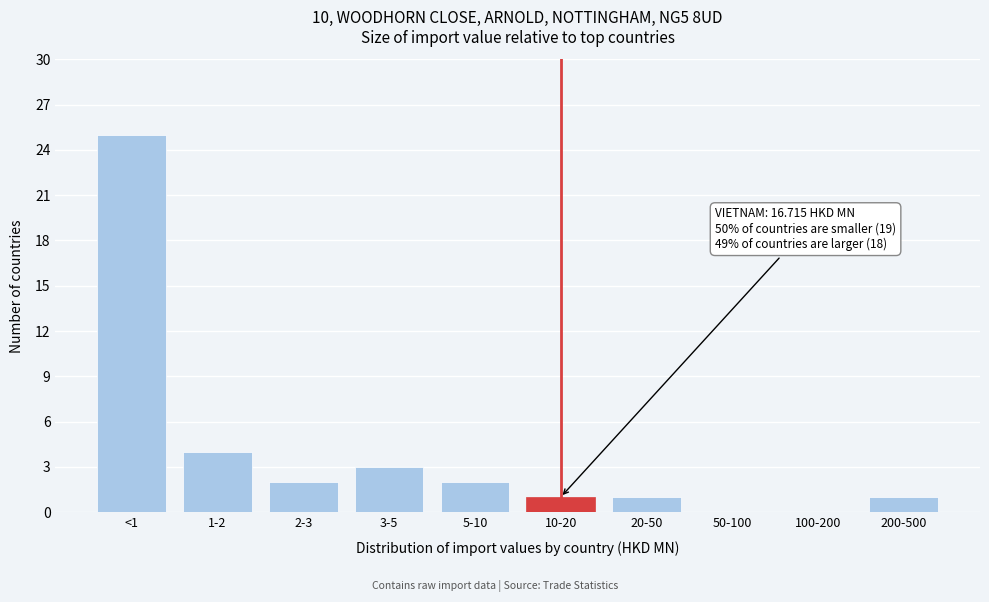

Reading left to right, transcribe all the data shown in this chart.

<1=25	1-2=4	2-3=2	3-5=3	5-10=2	10-20=1	20-50=1	50-100=0	100-200=0	200-500=1